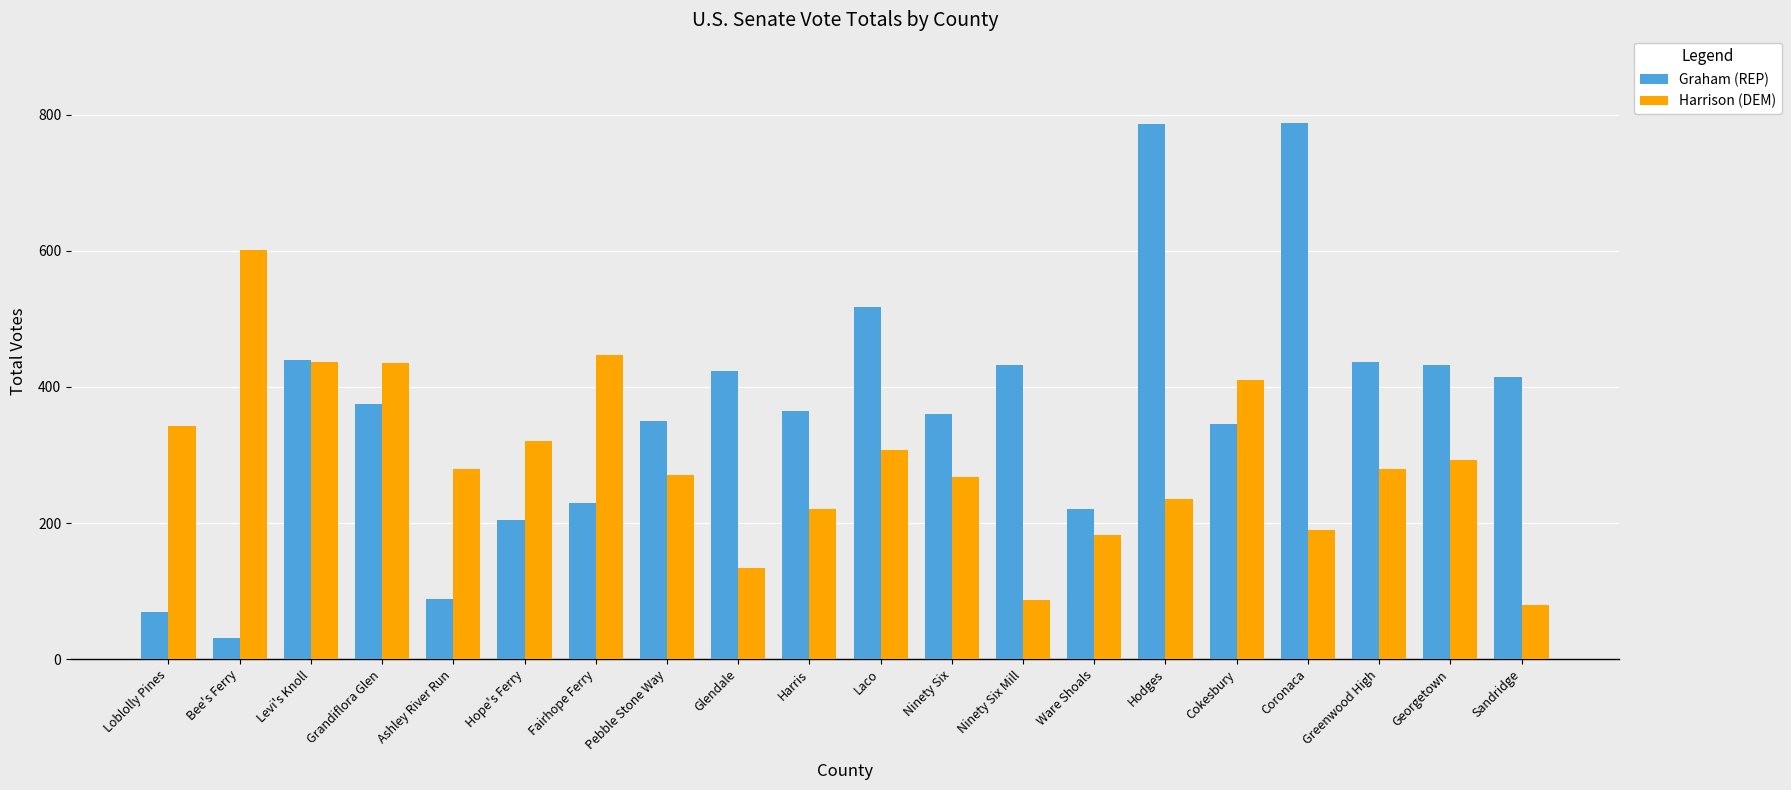

How many values in the Graham (REP) series are below 375?

10